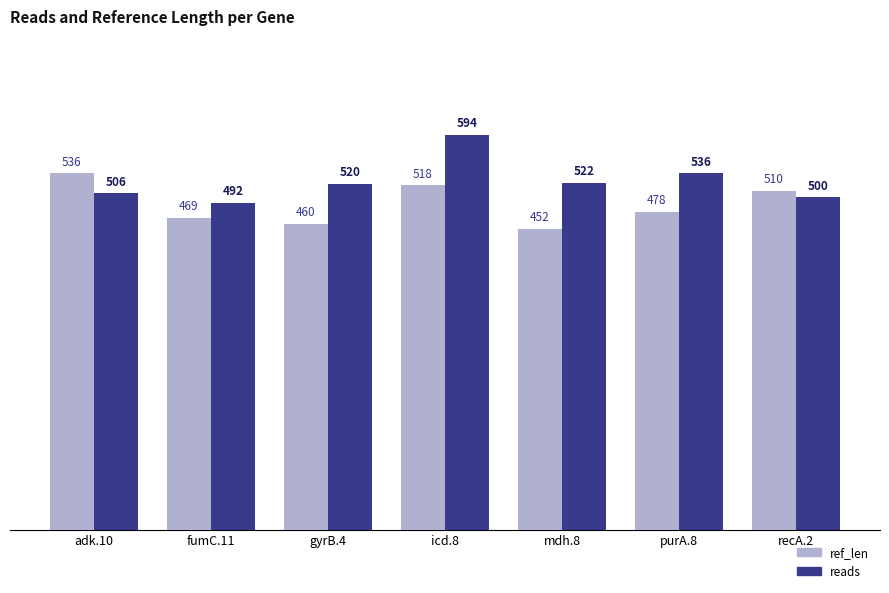

Reading left to right, list all the values displayed in this chart.

ref_len: adk.10=536	fumC.11=469	gyrB.4=460	icd.8=518	mdh.8=452	purA.8=478	recA.2=510
reads: adk.10=506	fumC.11=492	gyrB.4=520	icd.8=594	mdh.8=522	purA.8=536	recA.2=500